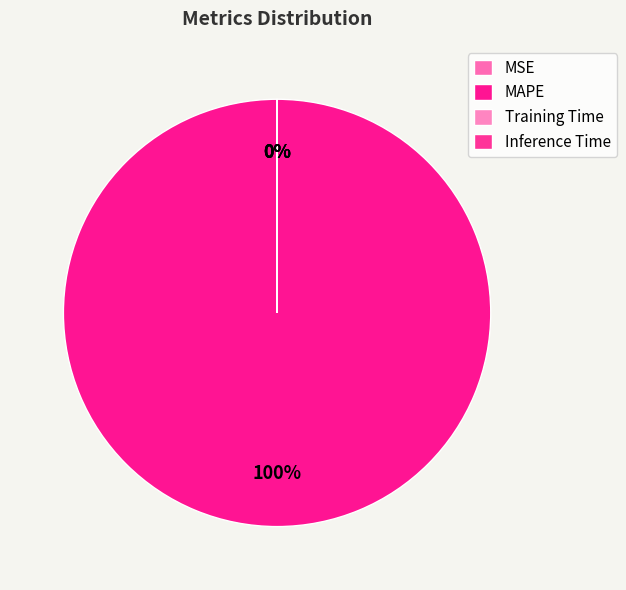

What percentage is NOT represented by MSE?

100.0%